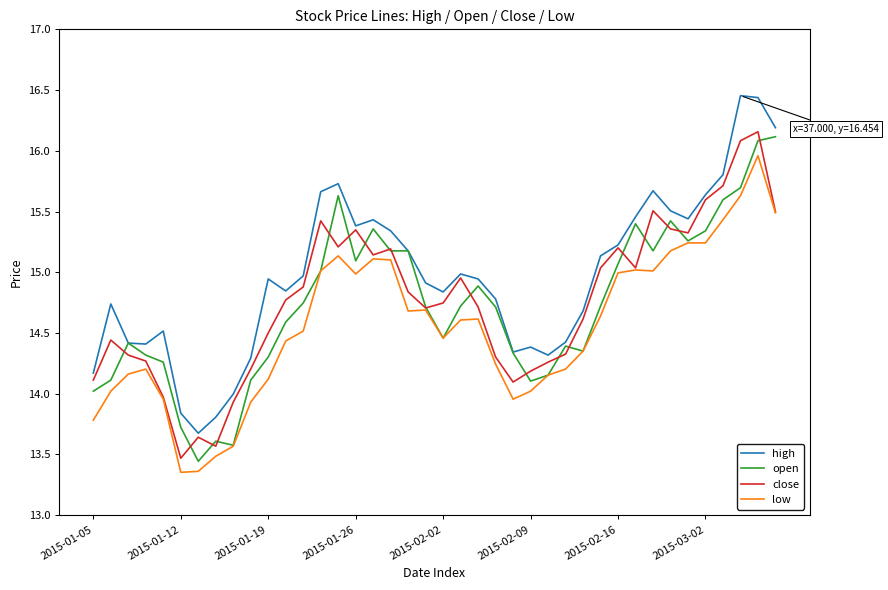

What is the minimum value for close?

13.5